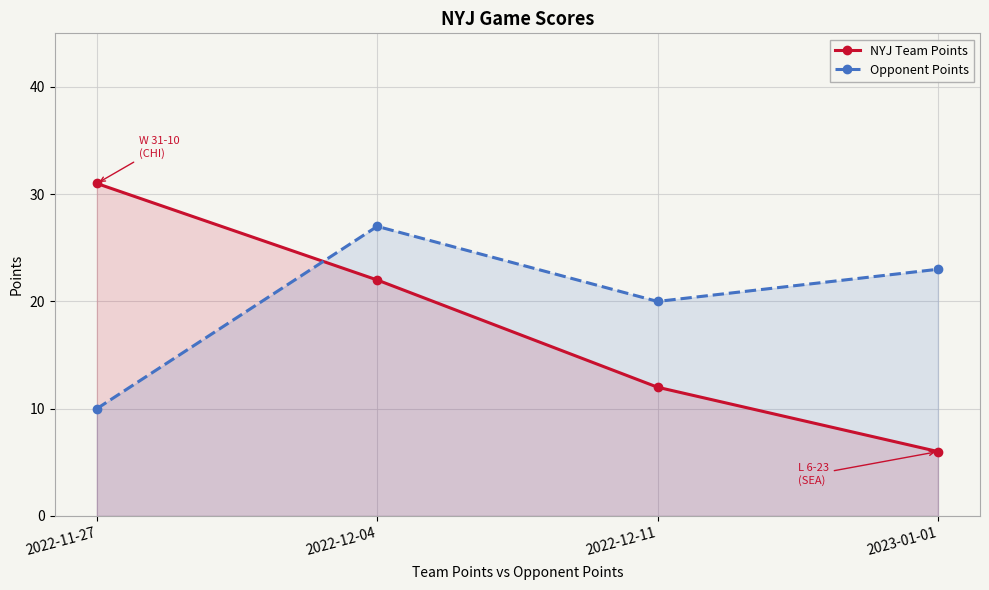

Rank the categories by Opponent Points value from lowest to highest.

2022-11-27, 2022-12-11, 2023-01-01, 2022-12-04